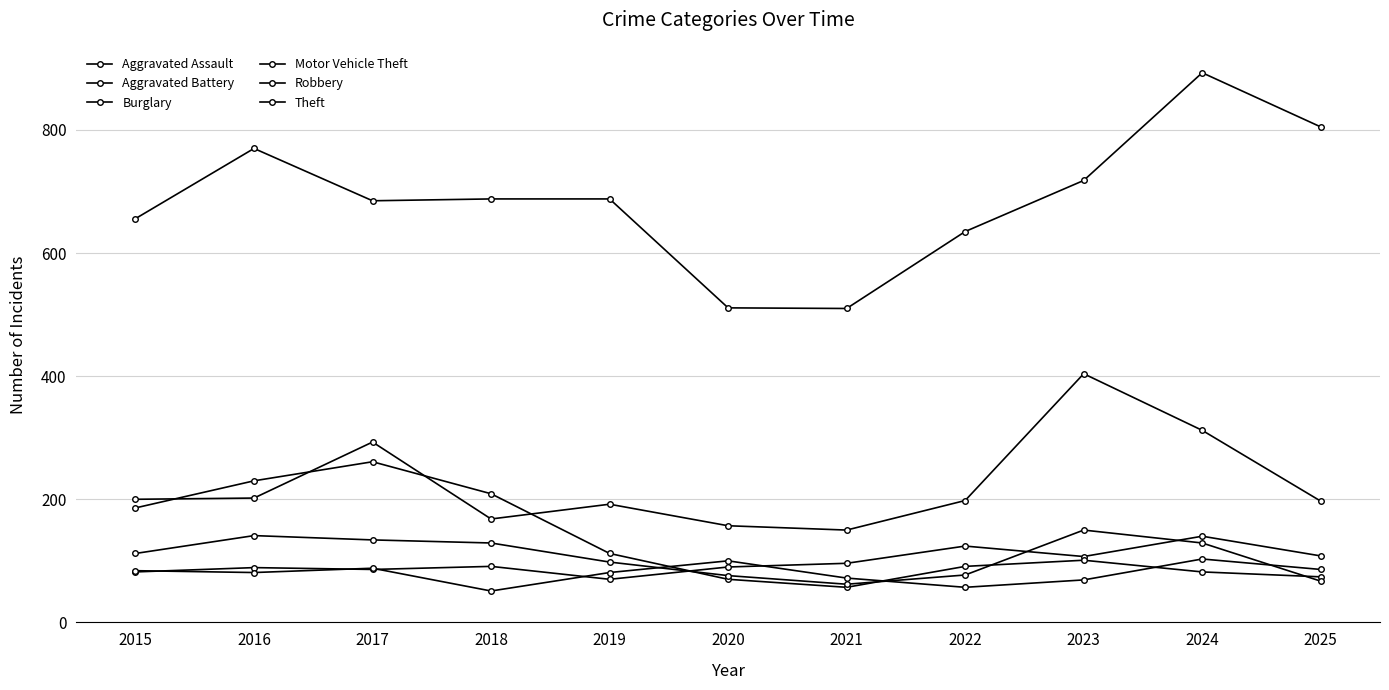

Is this an area chart (filled region under the line)?

No